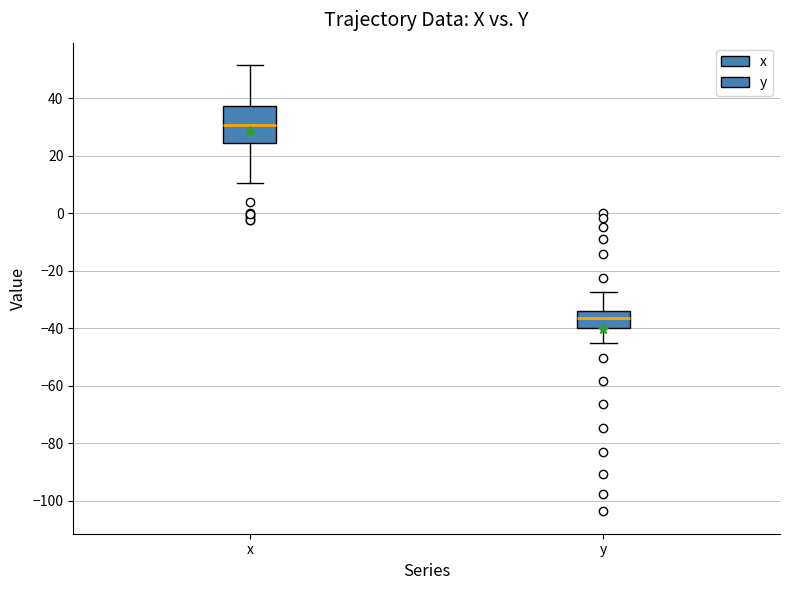

Where does the median line of the box for x sit on the y-axis? The values are not printed on the chart, so give them approximately, as read against the axis.

30